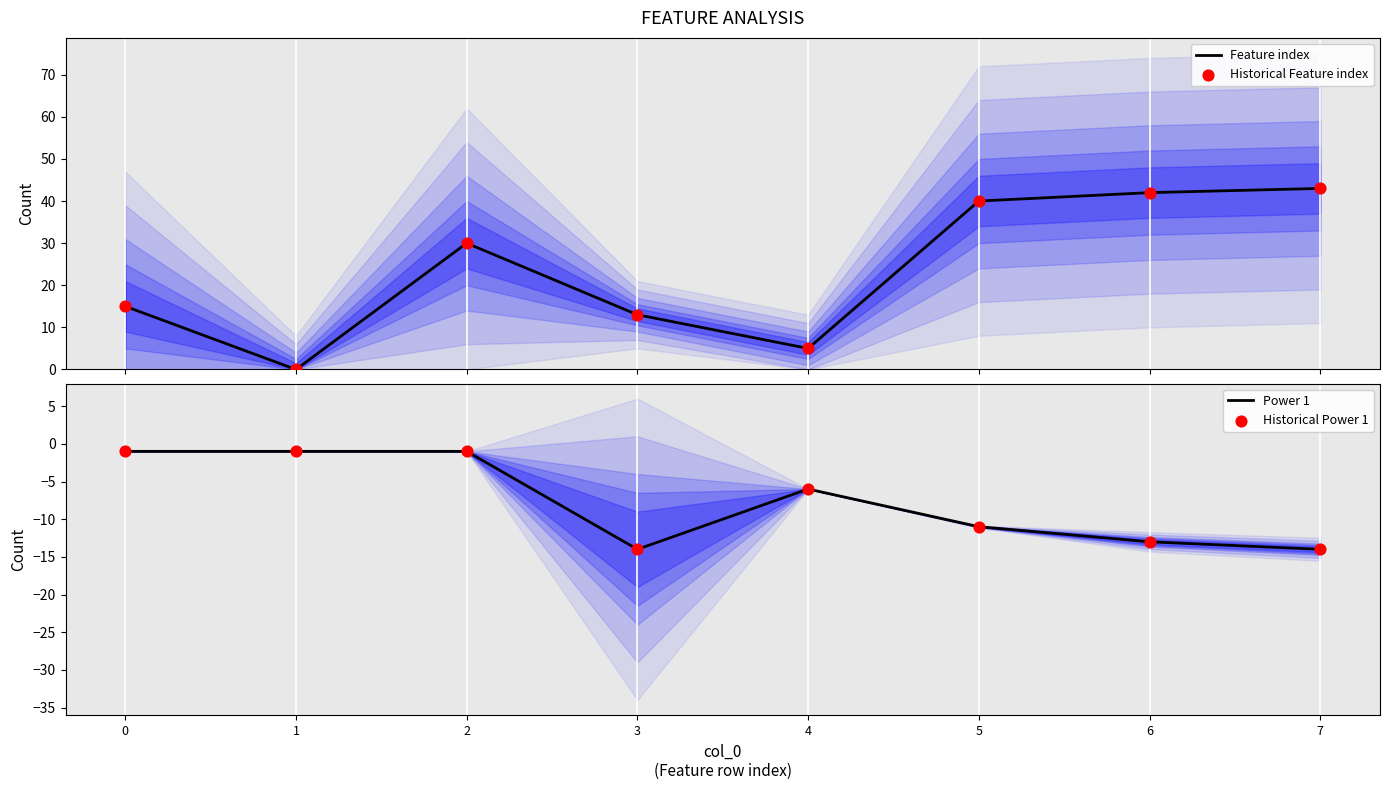

Which series reaches the minimum Y coordinate?

Power 1